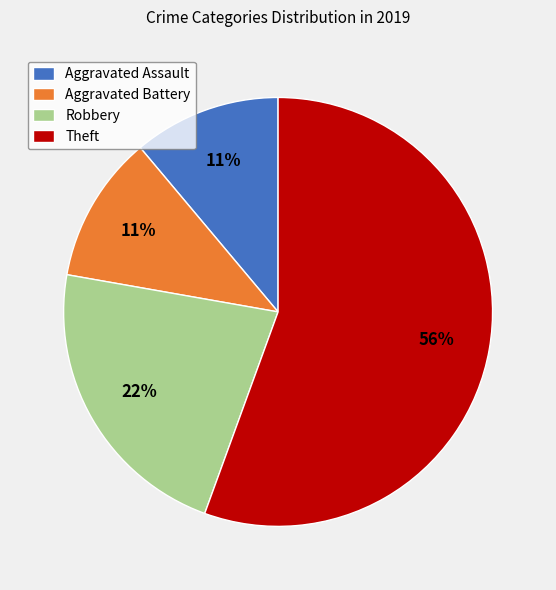

How many slices are in this pie chart?

4